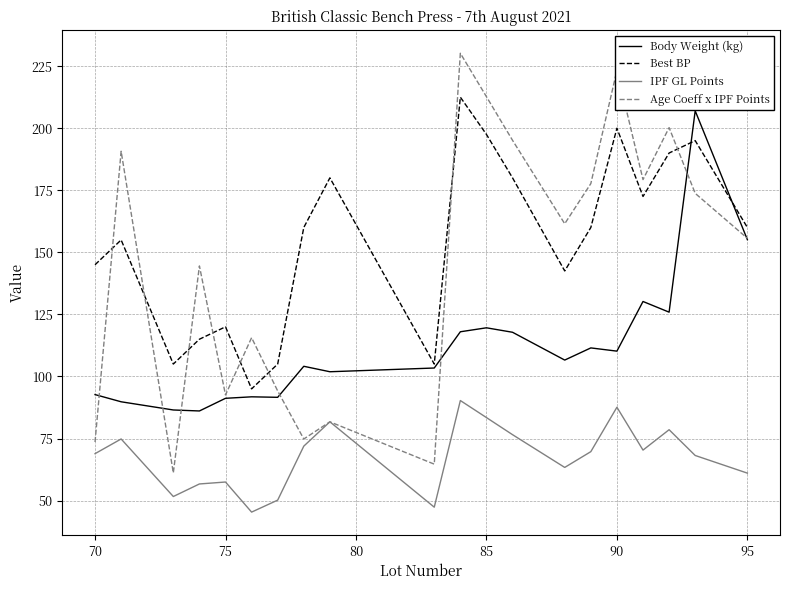

True or false: Best BP and IPF GL Points intersect in this chart.

False